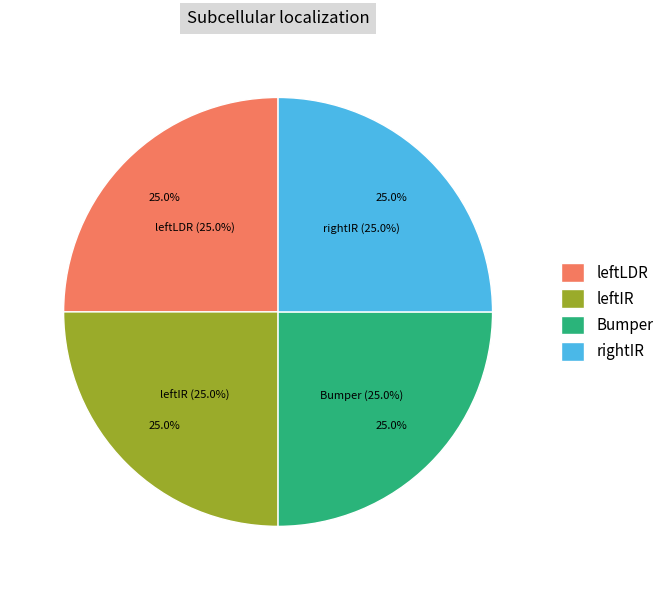

Is there any slice that represents more than half of the pie?

No